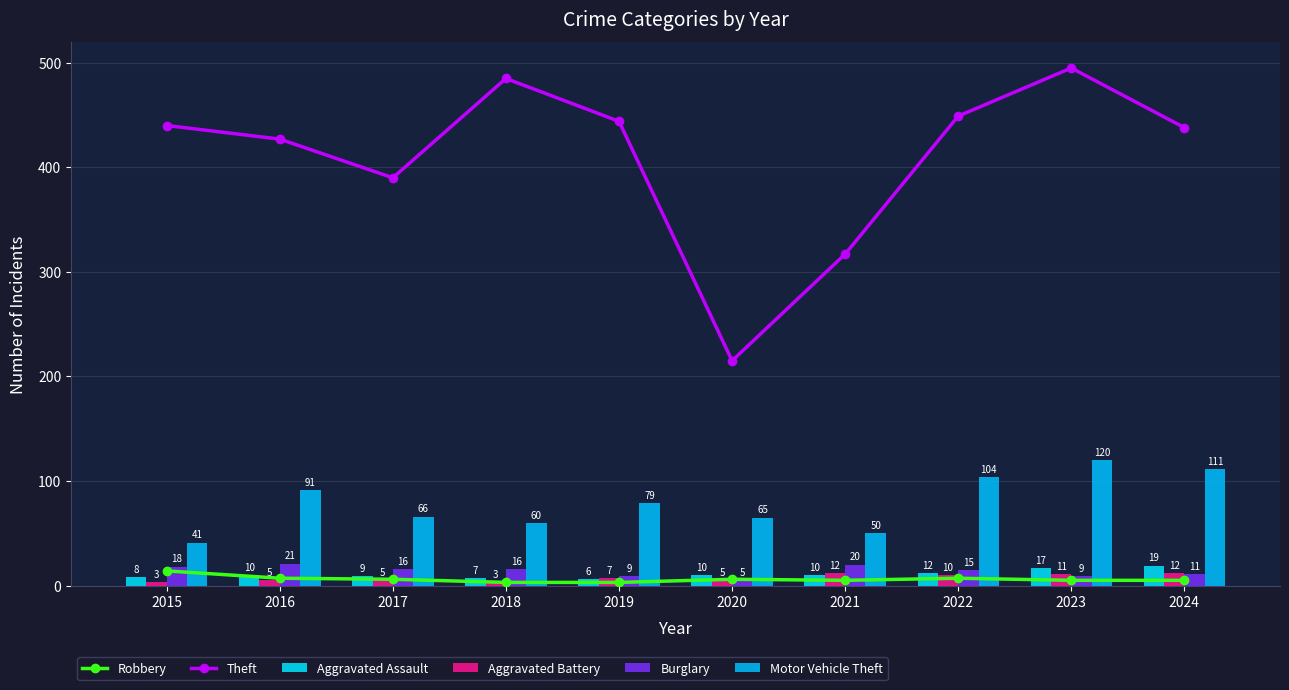

Reading left to right, extract all data points from this chart.

Robbery: 14	7	6	3	3	6	5	7	5	5
Theft: 440	427	390	485	444	215	317	449	495	438
Aggravated Assault: 8	10	9	7	6	10	10	12	17	19
Aggravated Battery: 3	5	5	3	7	5	12	10	11	12
Burglary: 18	21	16	16	9	5	20	15	9	11
Motor Vehicle Theft: 41	91	66	60	79	65	50	104	120	111